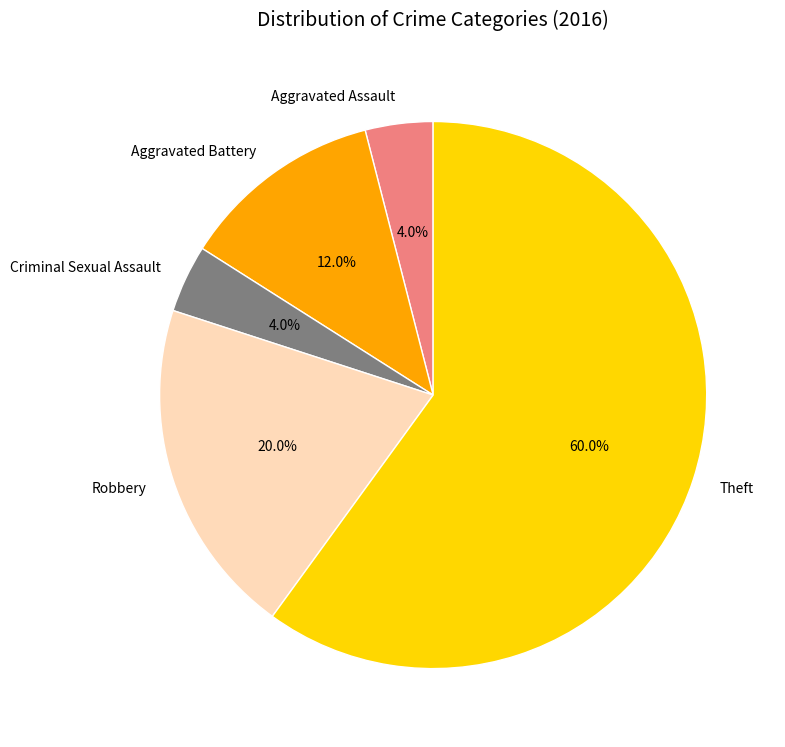

Does Criminal Sexual Assault account for over 50% of the chart?

No